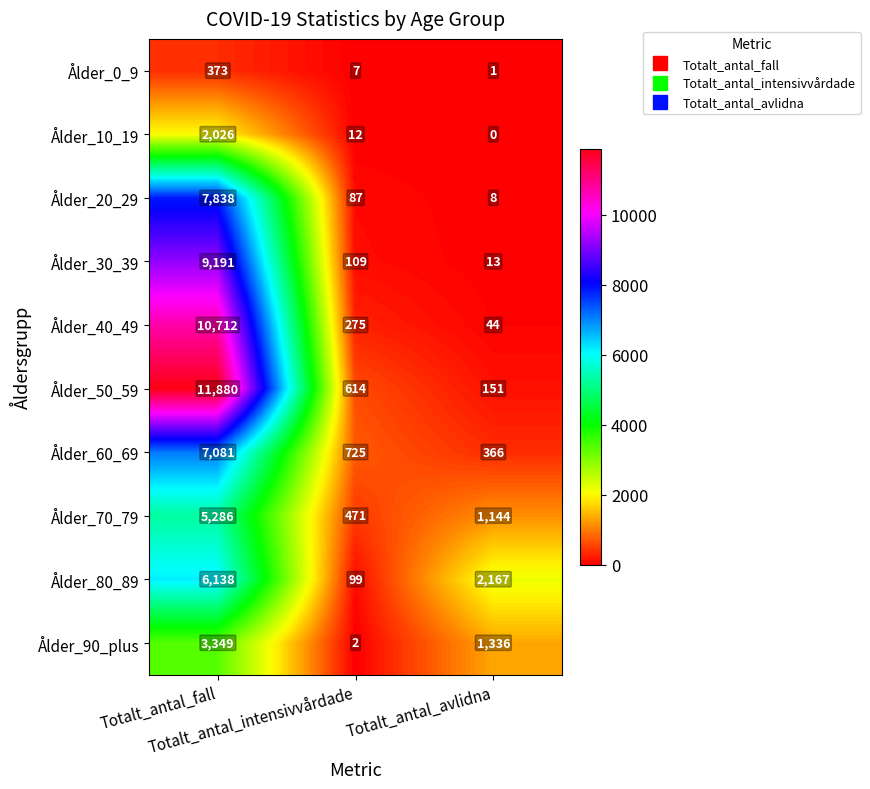

Which series has the largest total across all categories?

Ålder_50_59